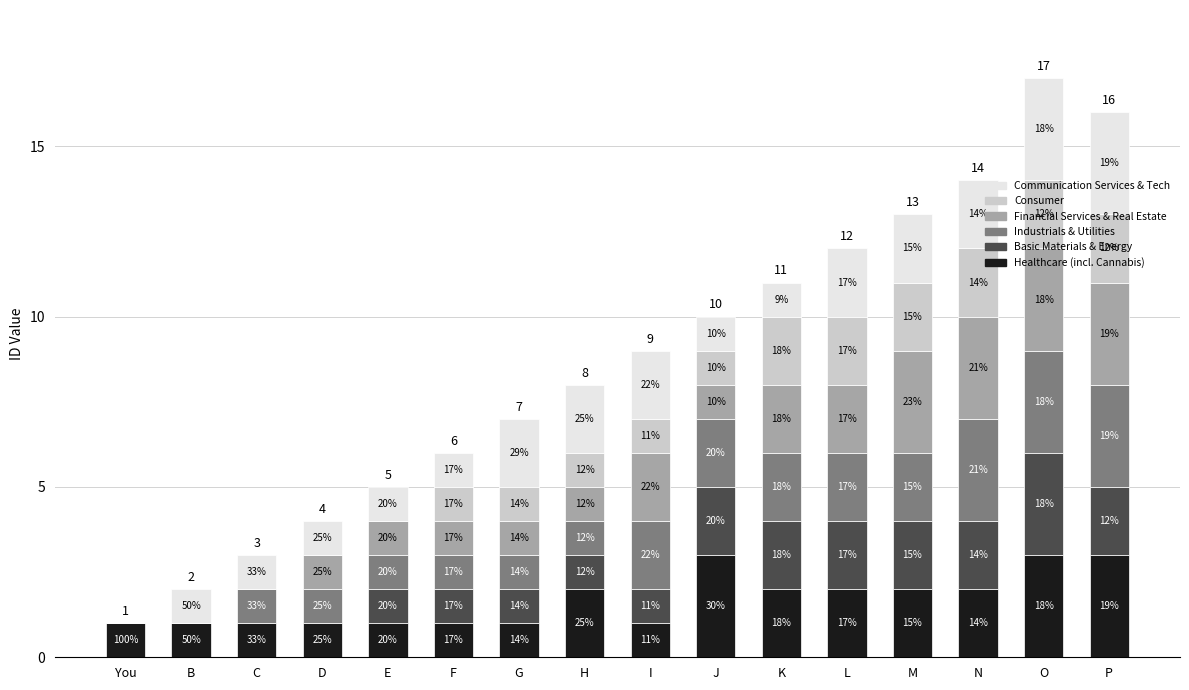

List the series in order of their peak value, highest first.

Healthcare (incl. Cannabis), Basic Materials & Energy, Industrials & Utilities, Financial Services & Real Estate, Communication Services & Tech, Consumer